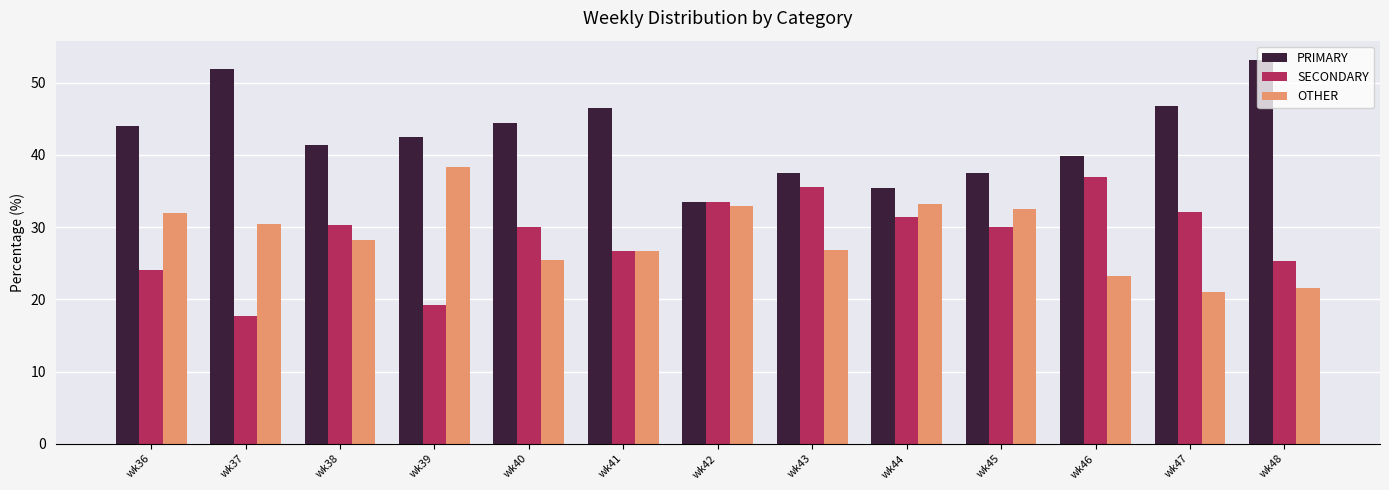

How many bars are there in each group?

3